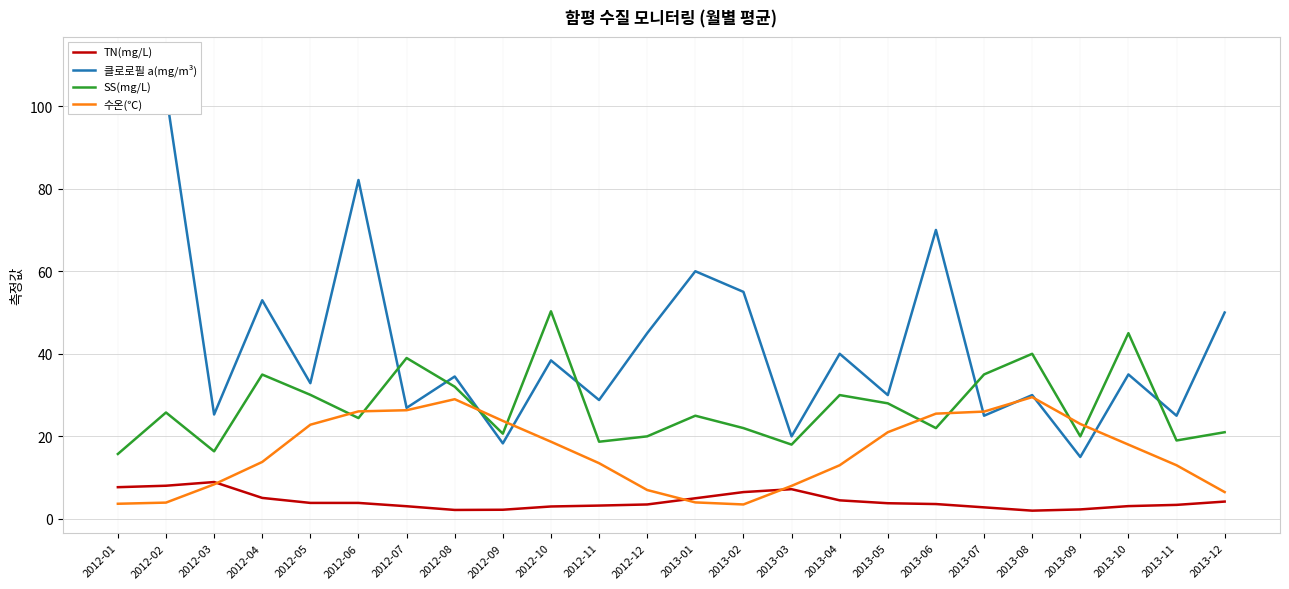

Is the value of TN(mg/L) at 2012-05 greater than the value of 클로로필 a(mg/m³) at 2013-06?

No